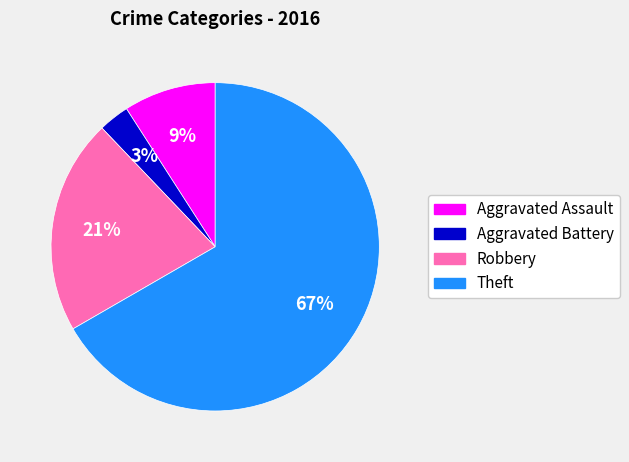

Which slice represents more than half of the pie?

Theft